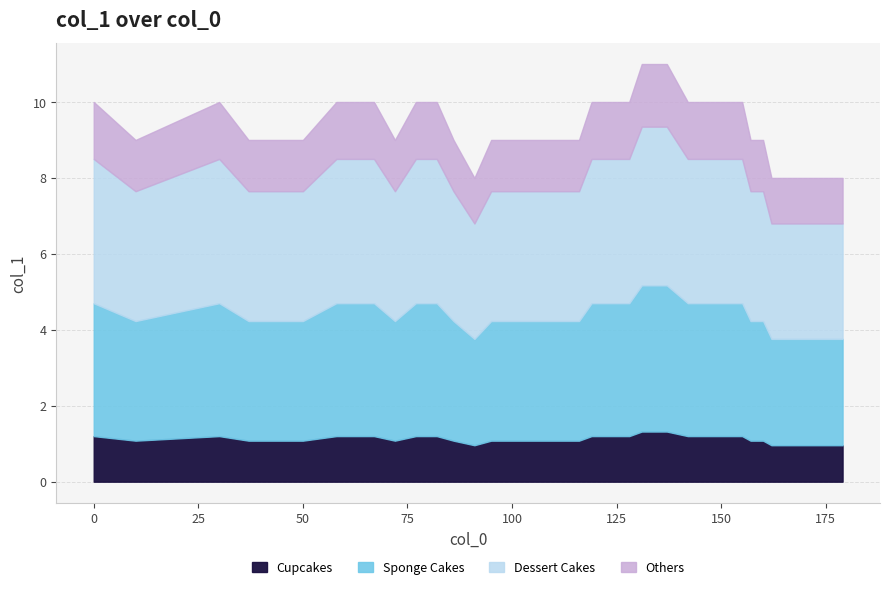

What is the difference between the maximum and minimum values?

3